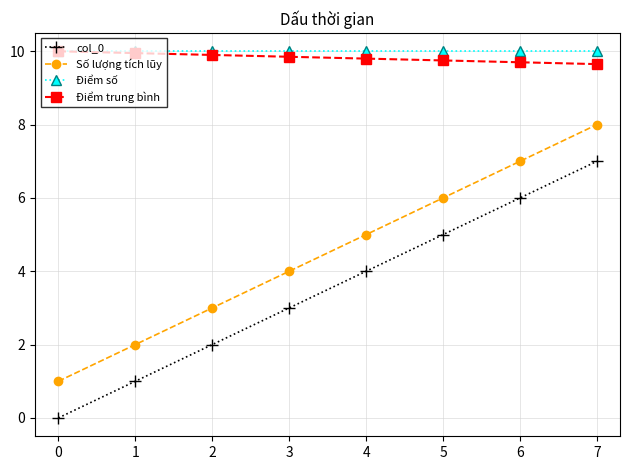

Is it true that Số lượng tích lũy equals 3.0 at 2?

True